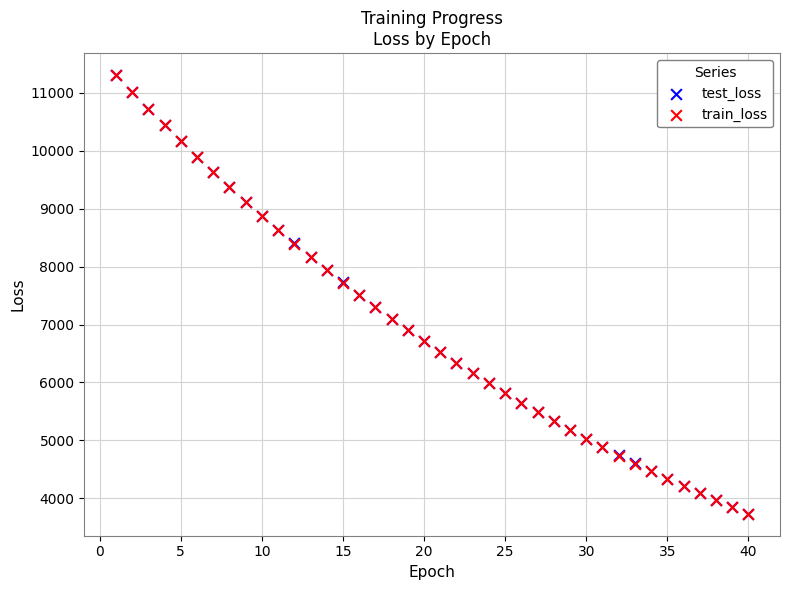

What are all the series names shown in the legend?

test_loss, train_loss